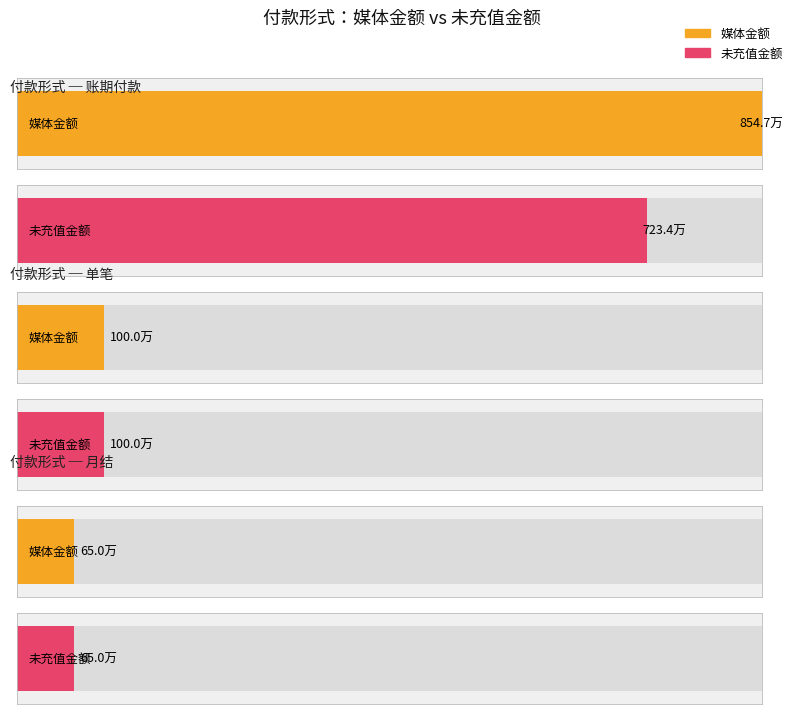

Are the bars grouped side by side (vs. stacked)?

Yes